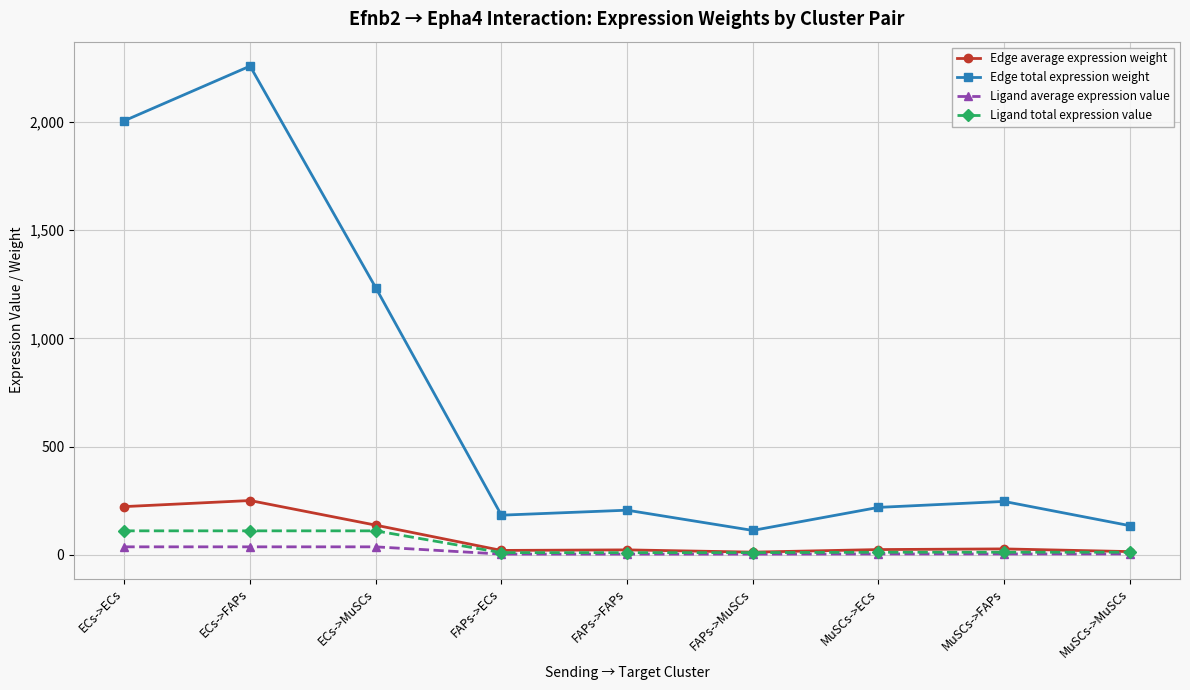

Rank the series by their maximum value, from highest to lowest.

Edge total expression weight, Edge average expression weight, Ligand total expression value, Ligand average expression value